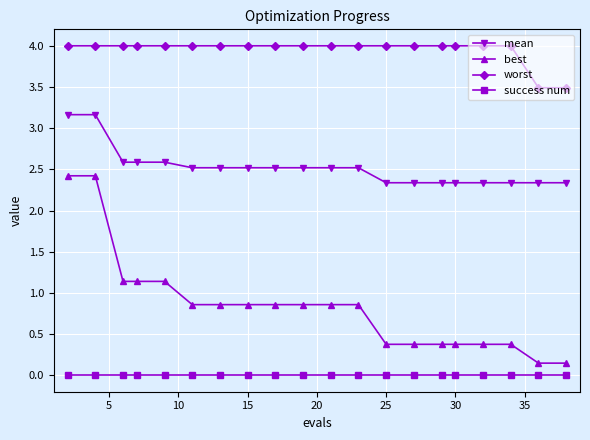

What are all the series names shown in the legend?

mean, best, worst, success num